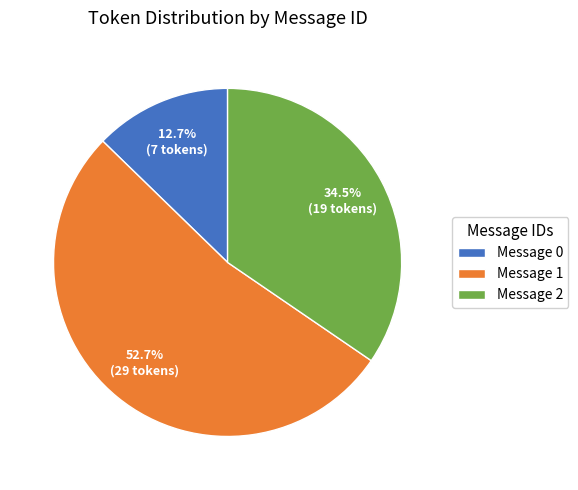

What is the smallest slice in the pie chart?

Message 0